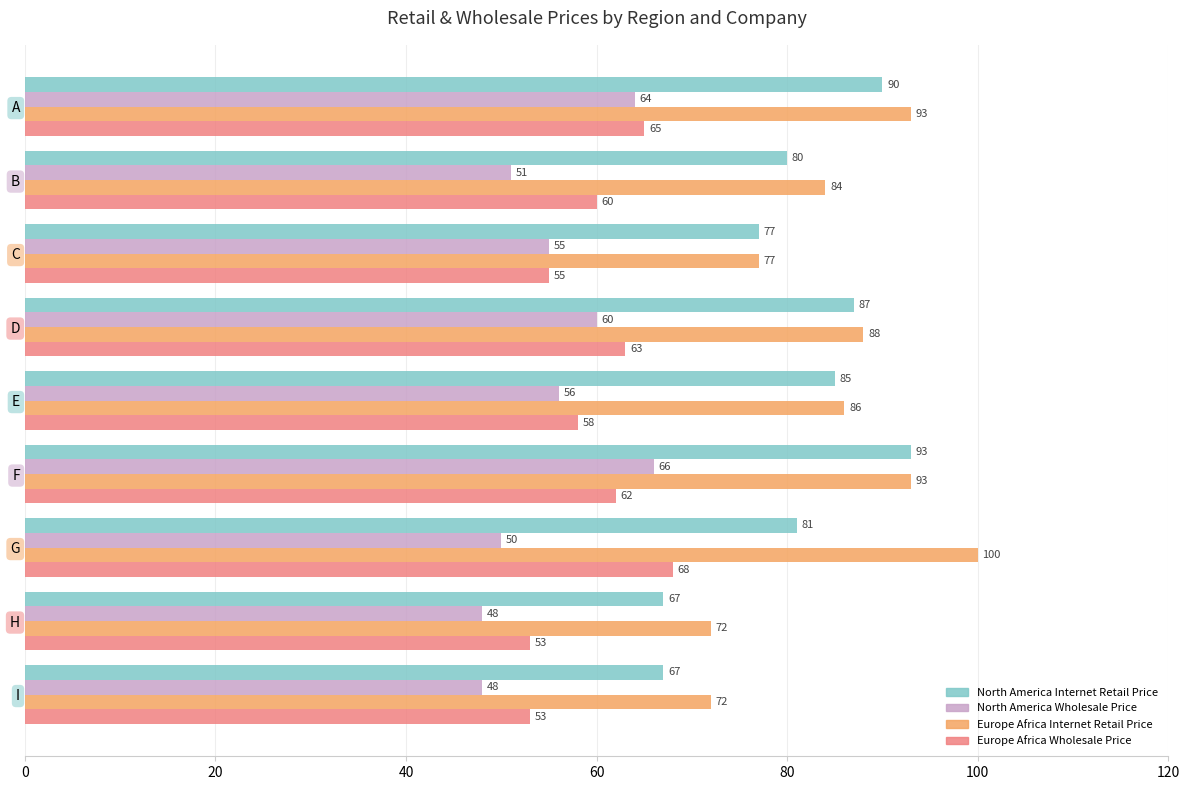

Rank the series by their maximum value, from highest to lowest.

Europe Africa Internet Retail Price, North America Internet Retail Price, Europe Africa Wholesale Price, North America Wholesale Price